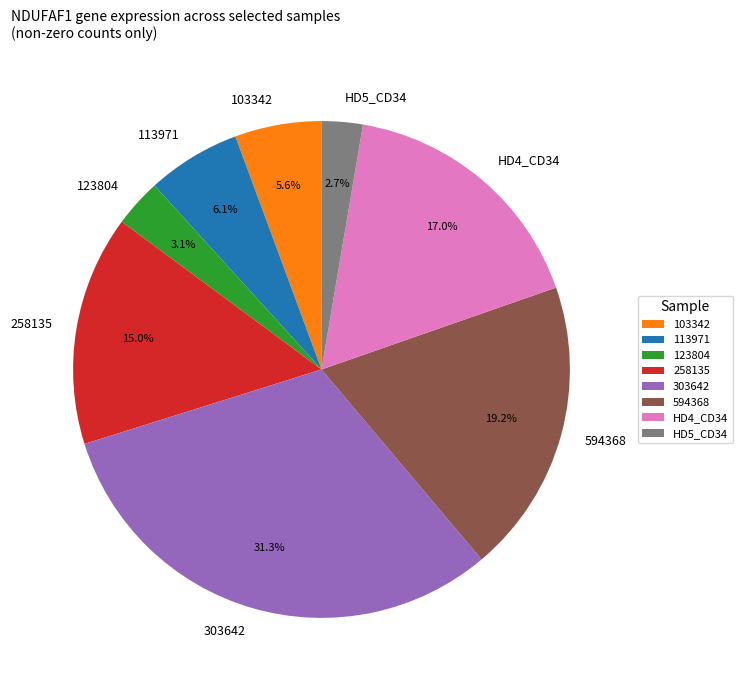

What portion of the pie excludes 303642?

68.7%